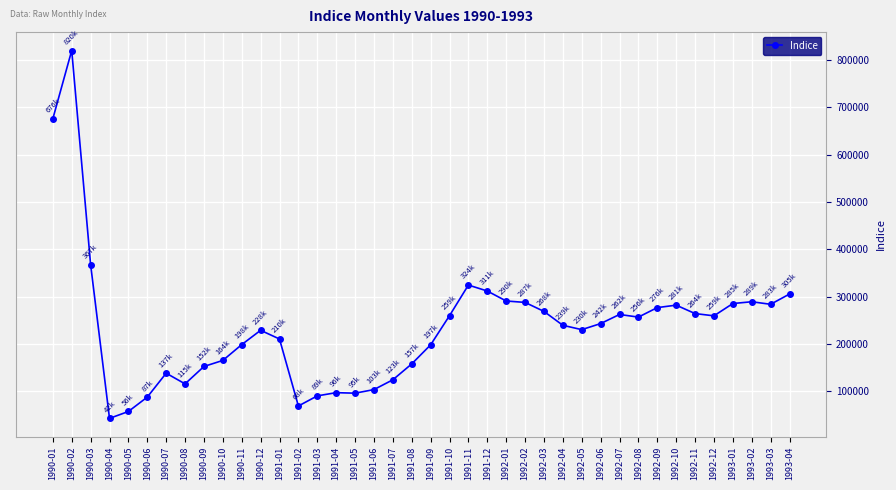

How many distinct data groups are displayed?

1